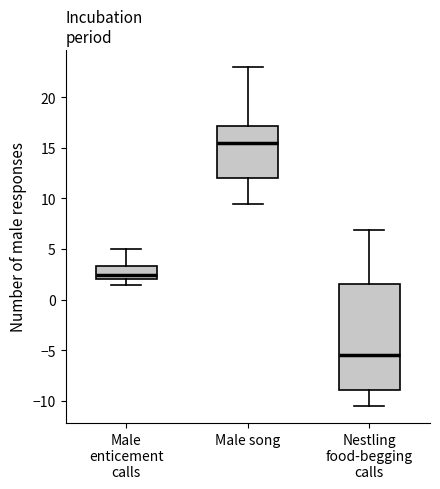

Which box's median line is the lowest?

Nestling food-begging calls